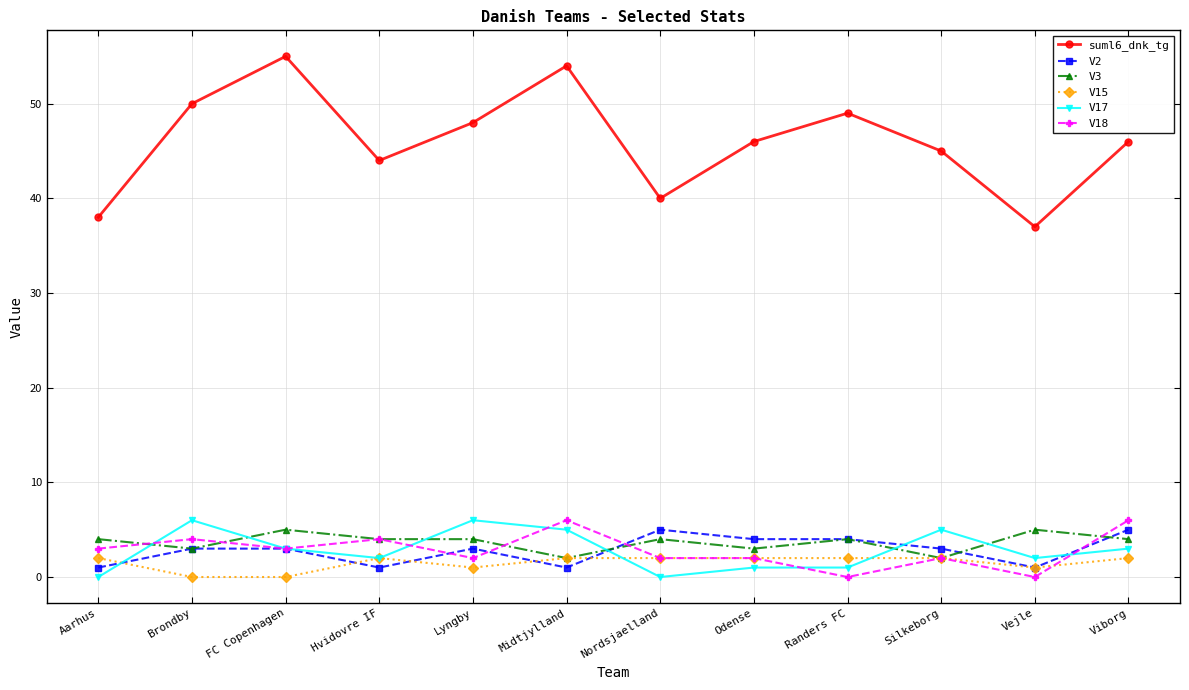

True or false: V15 and suml6_dnk_tg cross at least once.

False